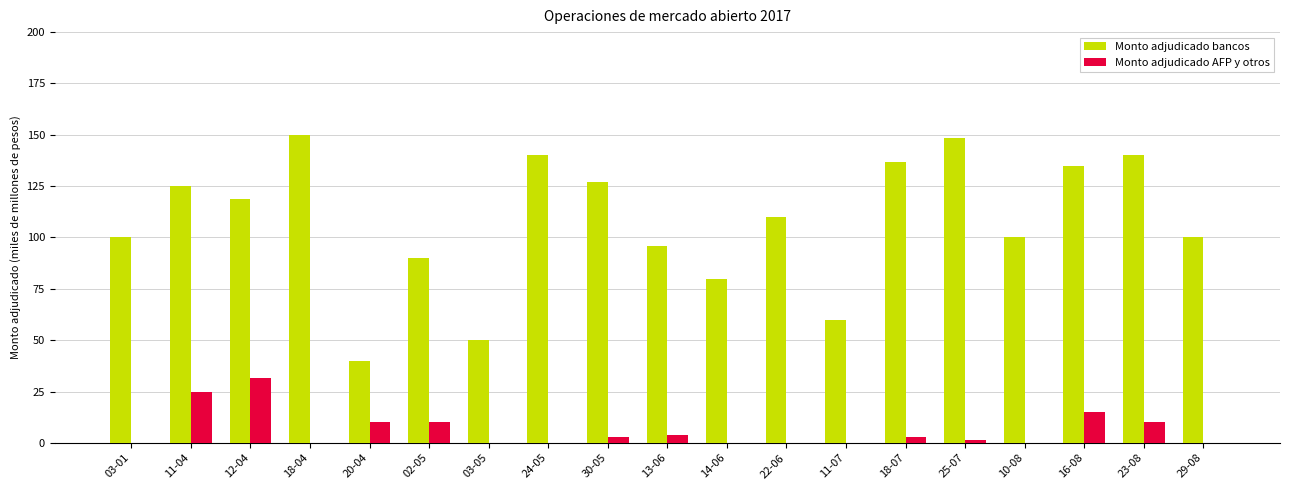

Reading left to right, what are all the values shown in this chart?

Monto adjudicado bancos: 03-01=100000	11-04=125000	12-04=118600	18-04=150000	20-04=40000	02-05=90000	03-05=50000	24-05=140000	30-05=127000	13-06=96000	14-06=80000	22-06=110000	11-07=60000	18-07=137000	25-07=148600	10-08=100000	16-08=135000	23-08=140000	29-08=100000
Monto adjudicado AFP y otros: 03-01=0	11-04=25000	12-04=31400	18-04=0	20-04=10000	02-05=10000	03-05=0	24-05=0	30-05=3000	13-06=4000	14-06=0	22-06=0	11-07=0	18-07=3000	25-07=1400	10-08=0	16-08=15000	23-08=10000	29-08=0